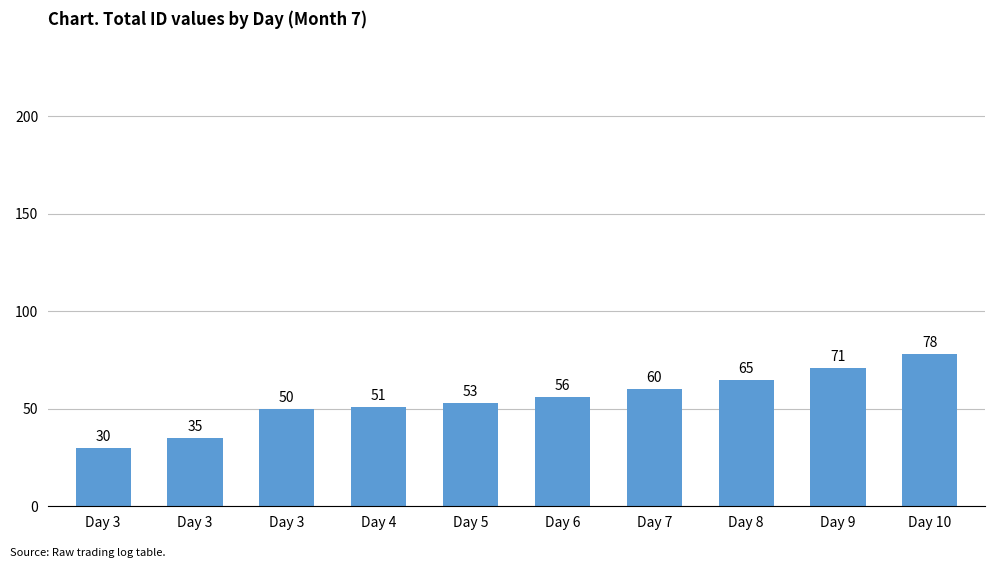

What is the approximate value at Day 5, to the nearest 5?

55